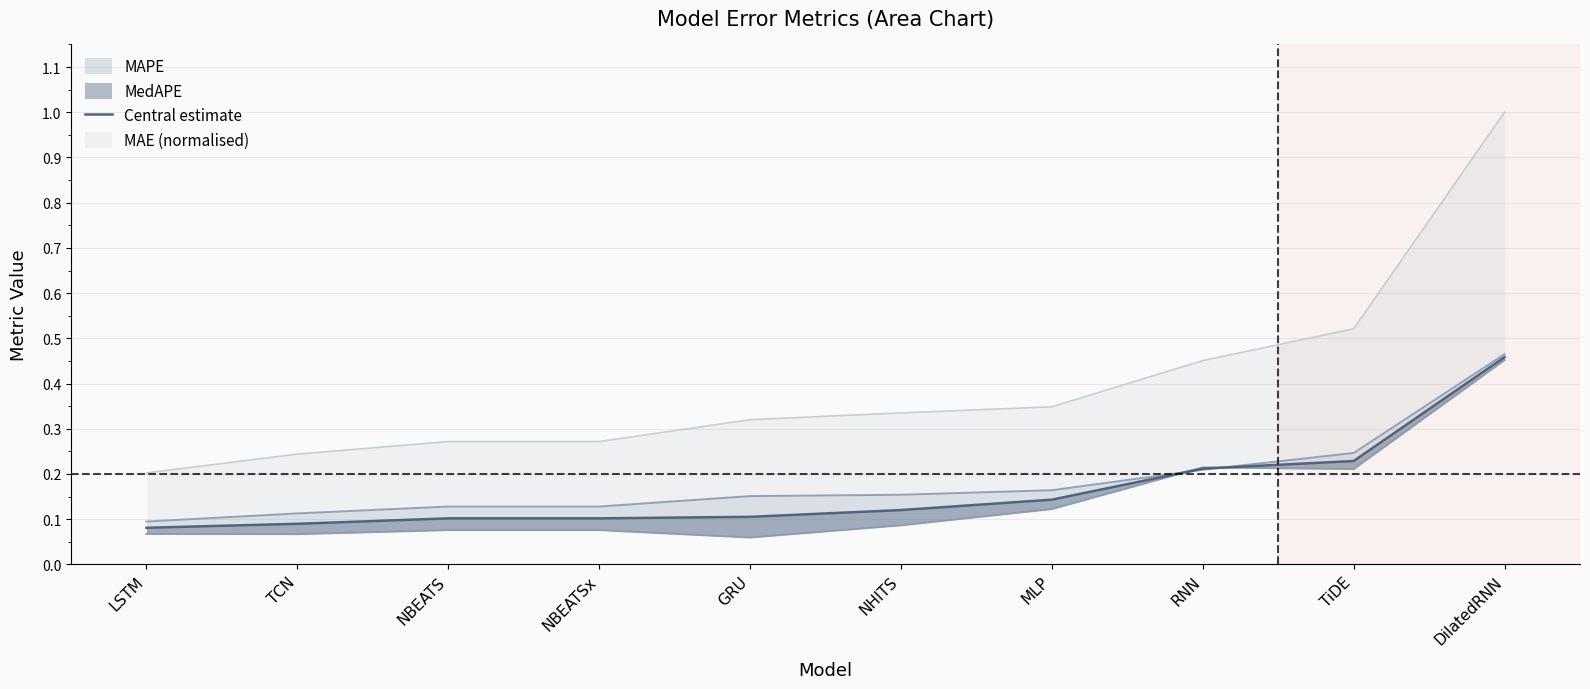

Reading left to right, extract all data points from this chart.

LSTM=0.1	TCN=0.1	NBEATS=0.1	NBEATSx=0.1	GRU=0.1	NHITS=0.1	MLP=0.1	RNN=0.2	TiDE=0.2	DilatedRNN=0.5